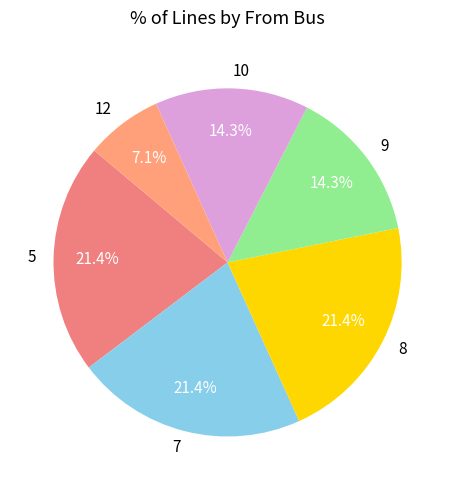

Which category has the smallest portion of the pie?

12